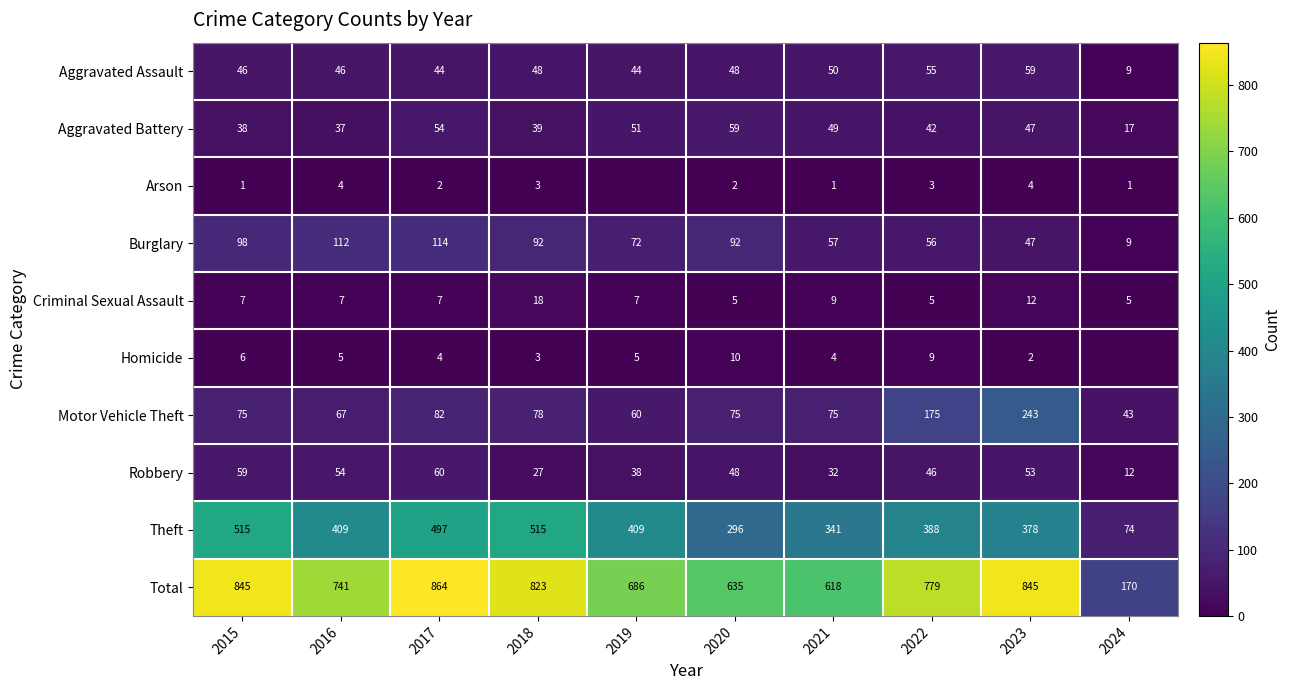

Which label corresponds to the largest value in the chart?

2017